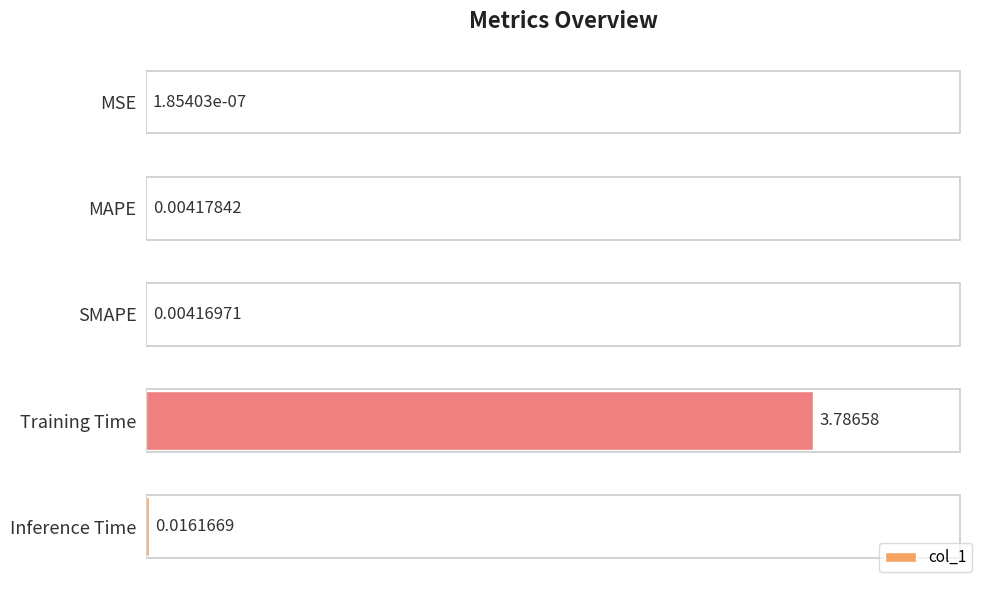

What is the sum of all values?

3.8